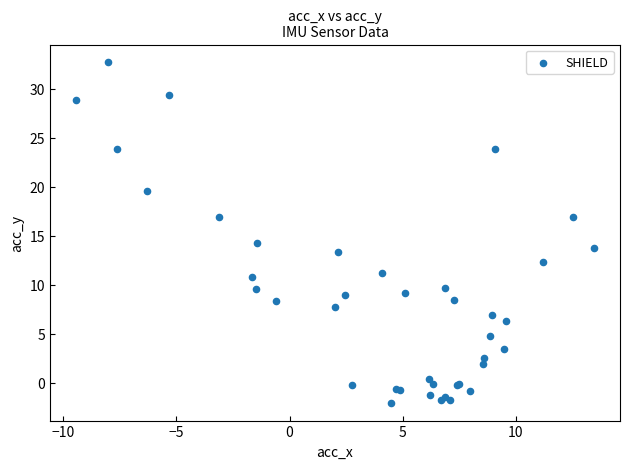

What Y value in the scatter plot is closest to 15?

14.3